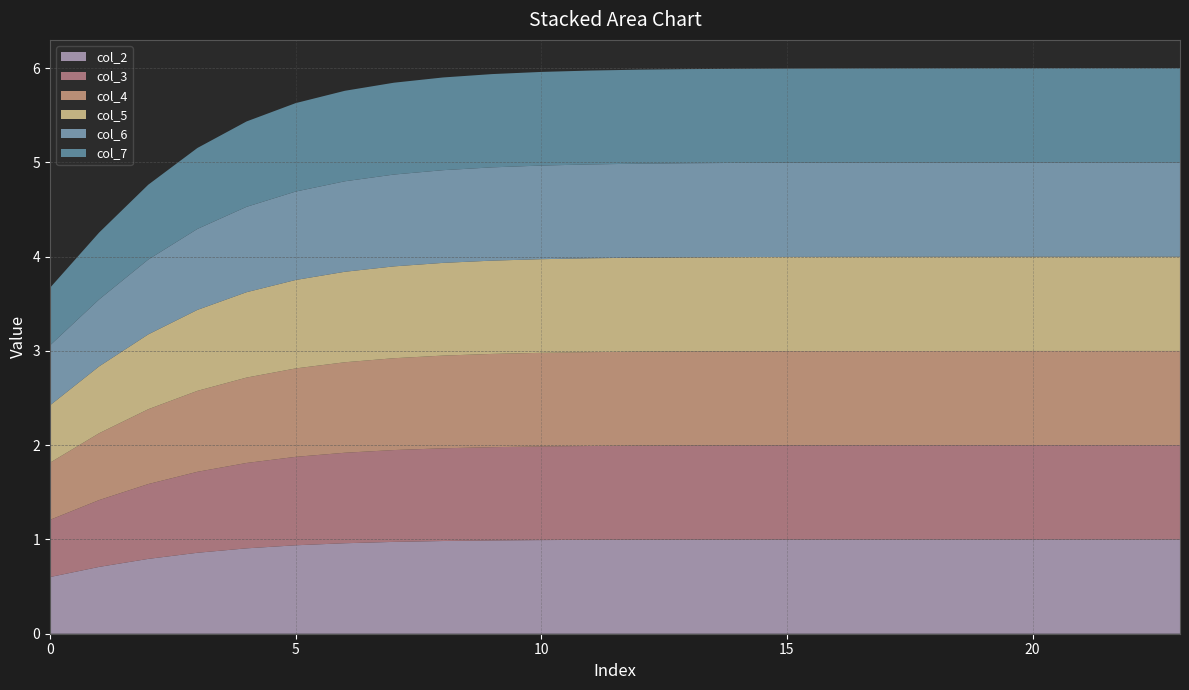

Reading left to right, list all the values displayed in this chart.

col_2: 0.6	0.7	0.8	0.9	0.9	0.9	1.0	1.0	1.0	1.0	1.0	1.0	1.0	1.0	1.0	1.0	1.0	1.0	1.0	1.0	1.0	1.0	1.0	1.0
col_3: 0.6	0.7	0.8	0.9	0.9	0.9	1.0	1.0	1.0	1.0	1.0	1.0	1.0	1.0	1.0	1.0	1.0	1.0	1.0	1.0	1.0	1.0	1.0	1.0
col_4: 0.6	0.7	0.8	0.9	0.9	0.9	1.0	1.0	1.0	1.0	1.0	1.0	1.0	1.0	1.0	1.0	1.0	1.0	1.0	1.0	1.0	1.0	1.0	1.0
col_5: 0.6	0.7	0.8	0.9	0.9	0.9	1.0	1.0	1.0	1.0	1.0	1.0	1.0	1.0	1.0	1.0	1.0	1.0	1.0	1.0	1.0	1.0	1.0	1.0
col_6: 0.6	0.7	0.8	0.9	0.9	0.9	1.0	1.0	1.0	1.0	1.0	1.0	1.0	1.0	1.0	1.0	1.0	1.0	1.0	1.0	1.0	1.0	1.0	1.0
col_7: 0.6	0.7	0.8	0.9	0.9	0.9	1.0	1.0	1.0	1.0	1.0	1.0	1.0	1.0	1.0	1.0	1.0	1.0	1.0	1.0	1.0	1.0	1.0	1.0